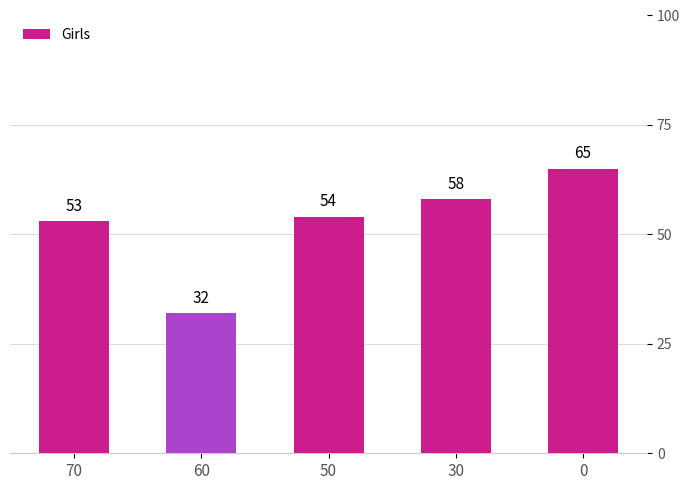

Which has a higher value, 70 or 50?

50